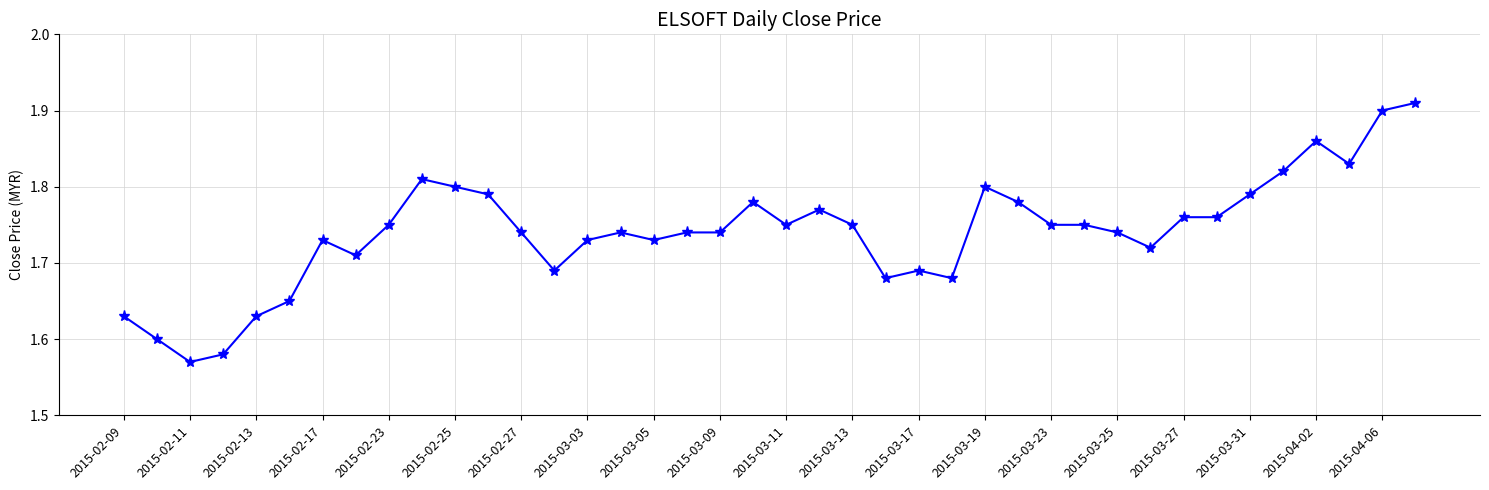

Count the values in the range 1 to 2.

40